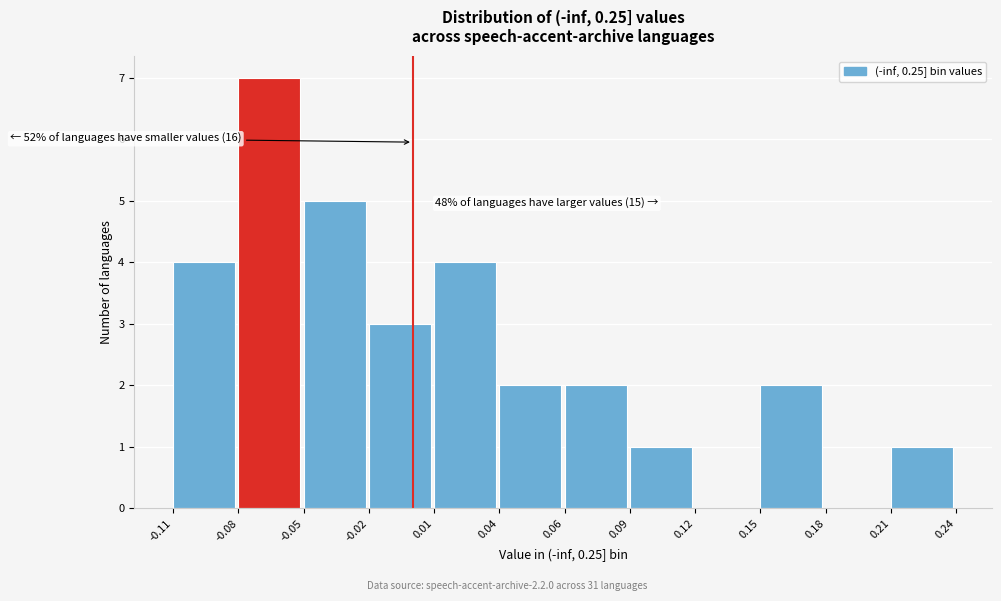

Reading left to right, list all the values displayed in this chart.

-0.11=4	-0.08=7	-0.05=5	-0.02=3	0.01=4	0.04=2	0.06=2	0.09=1	0.12=0	0.15=2	0.18=0	0.21=1